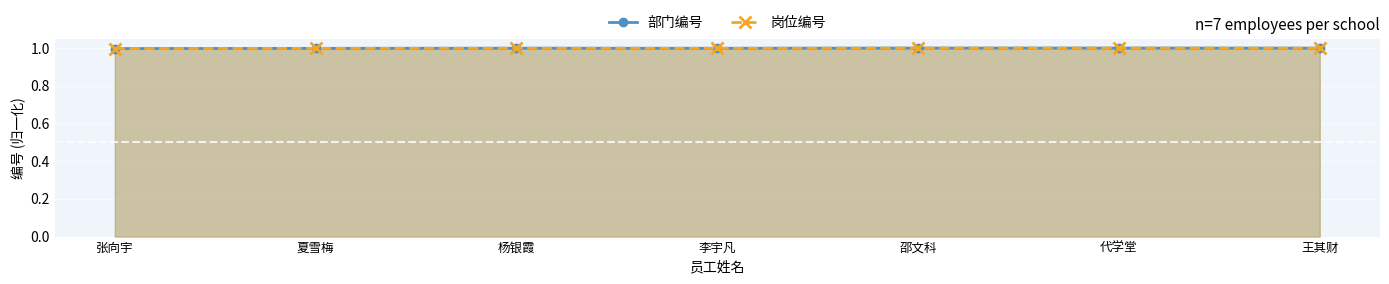

What is the value of the 岗位编号 point at the 3rd from the left?

1.0